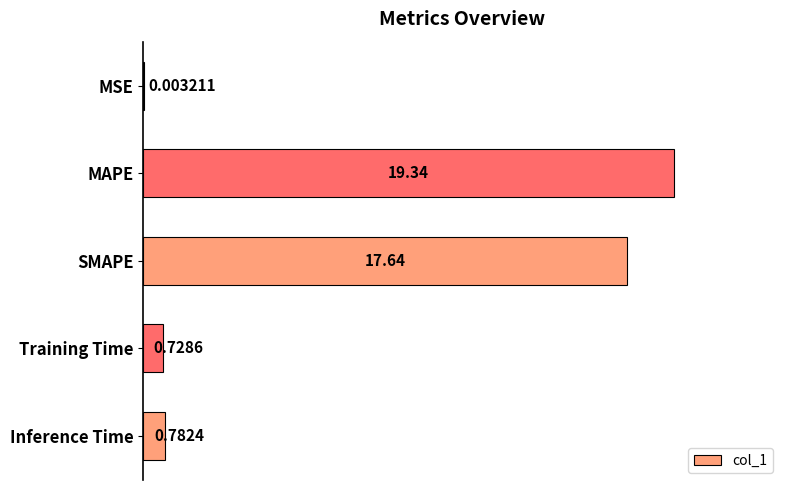

At which category does the chart reach its peak across all series?

MAPE